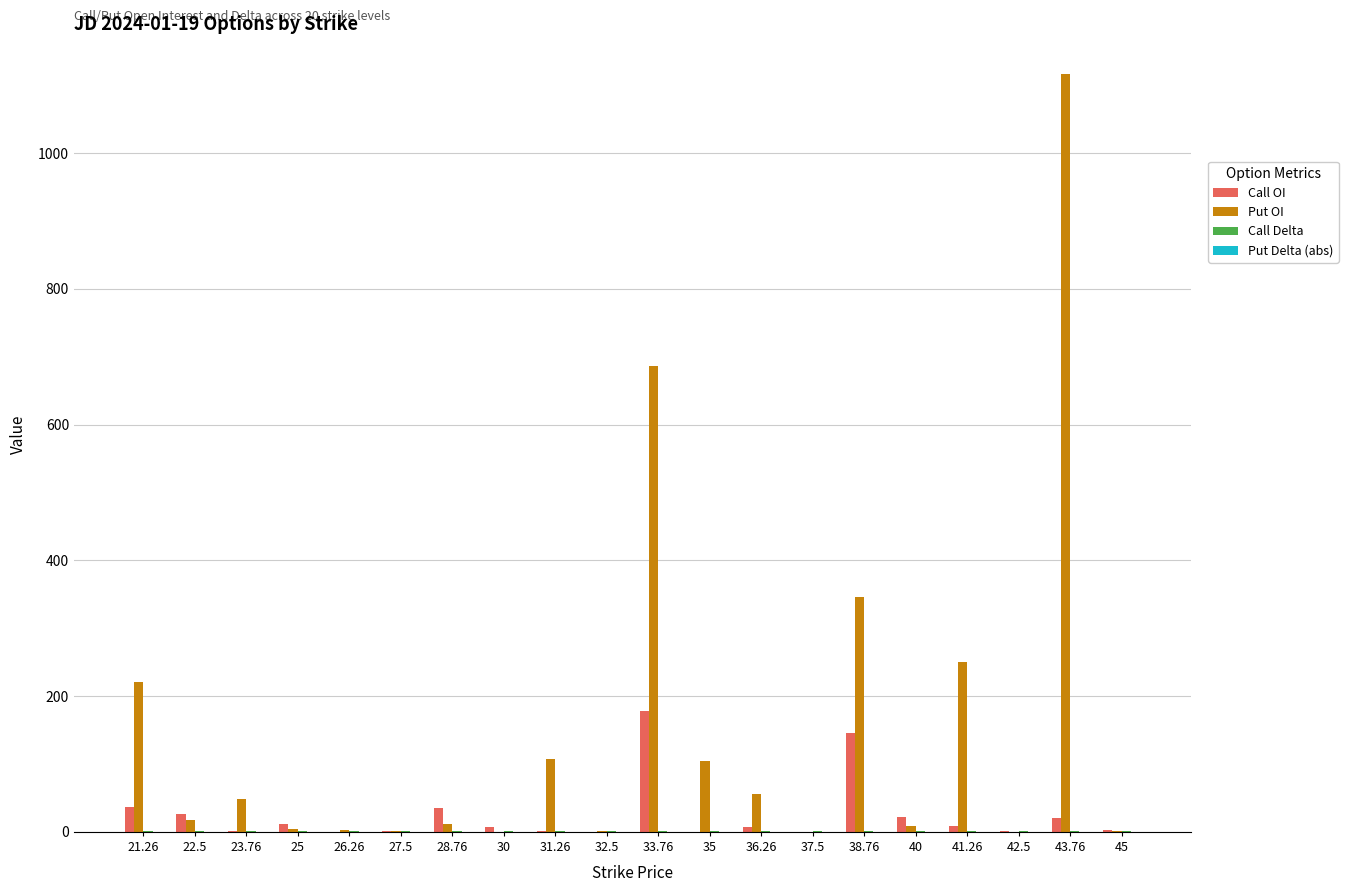

At which category is the sum across all series the highest?

43.76